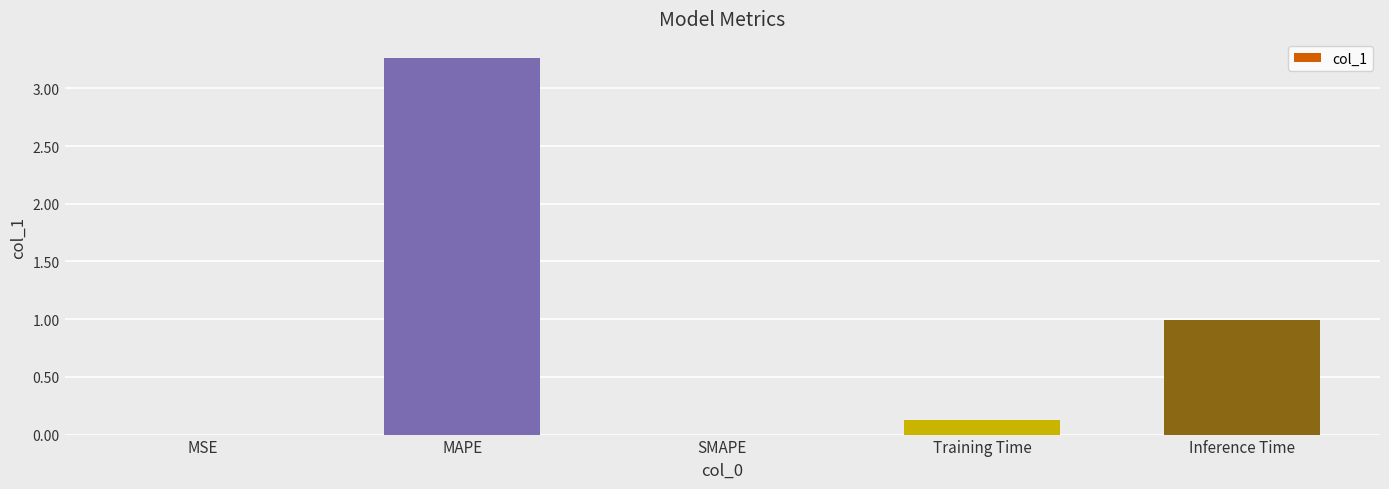

The chart shows a value of 4.8 at MAPE. True or false?

False